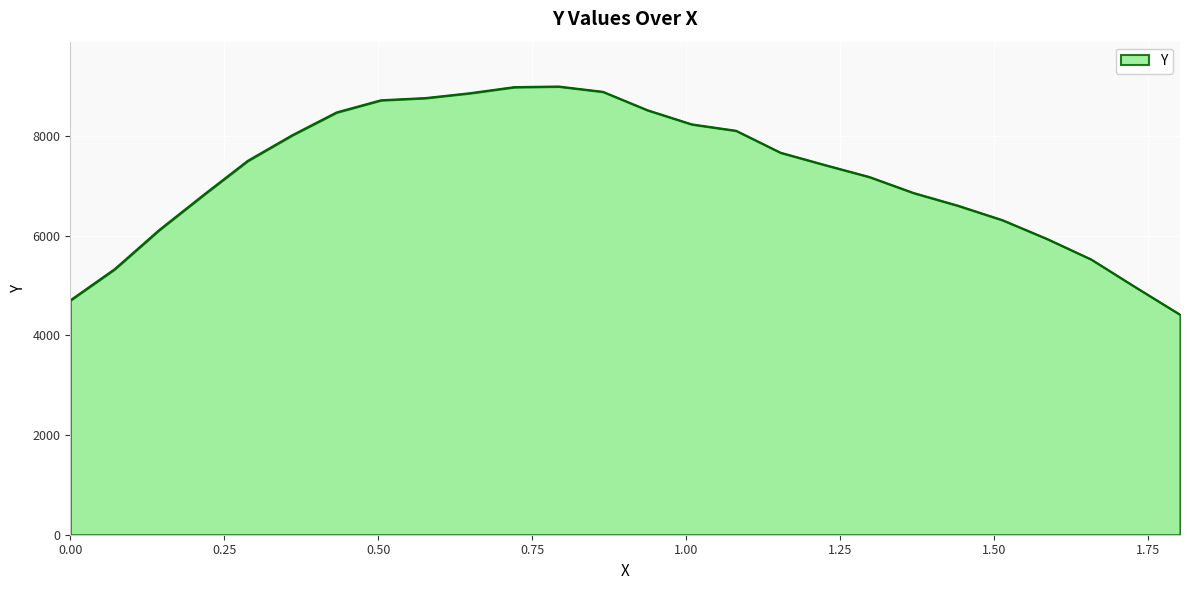

What is the difference between the maximum and minimum values?

4578.4